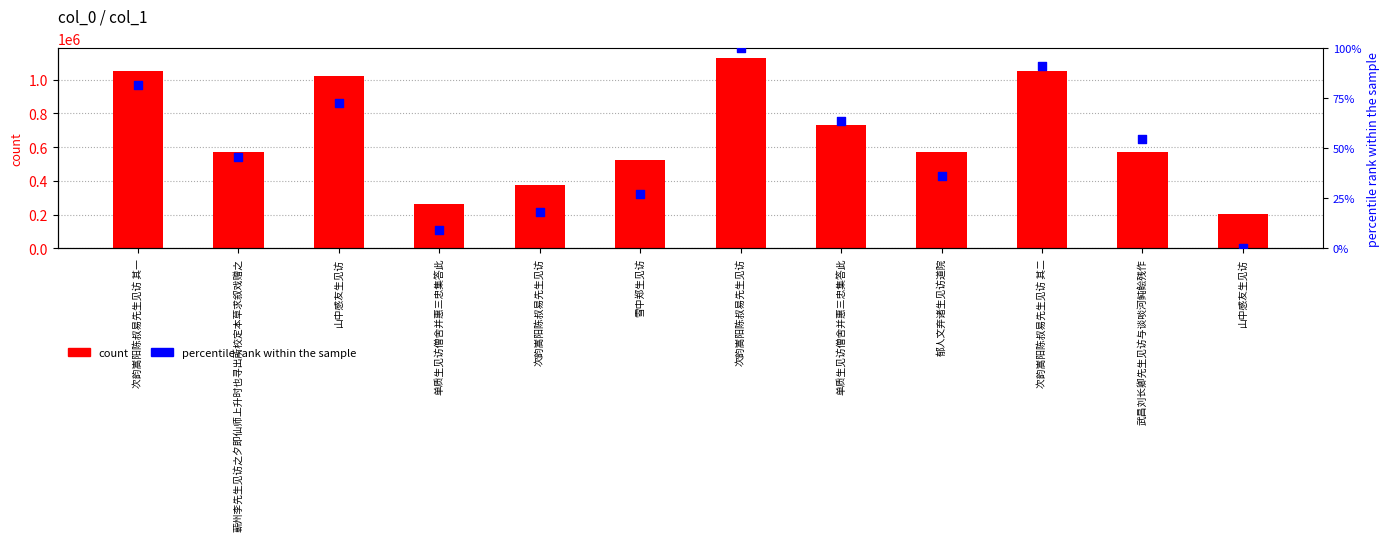

At how many categories does at least one series exceed 289335?

10